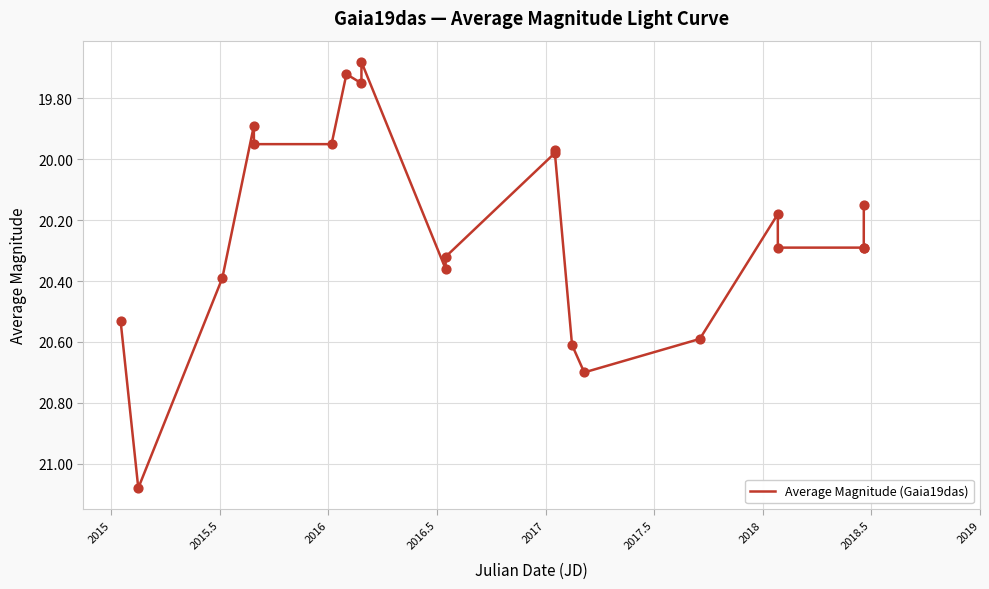

What is the difference between the maximum and minimum values?

1.4